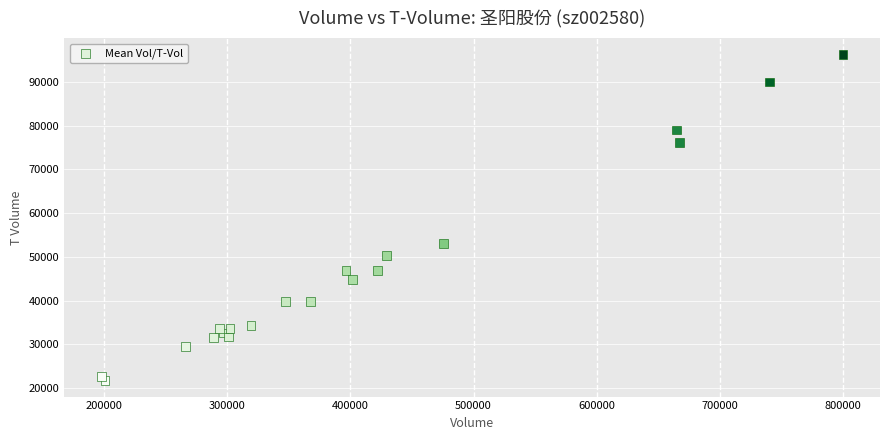

What is the range of Y values (max minus min)?

74480